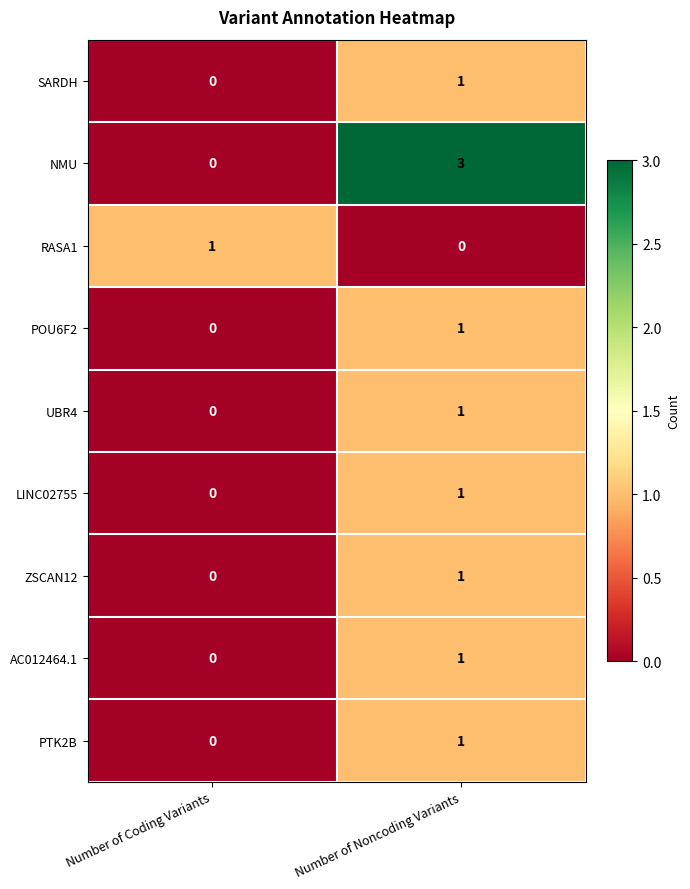

How many positive values does the PTK2B series have?

1